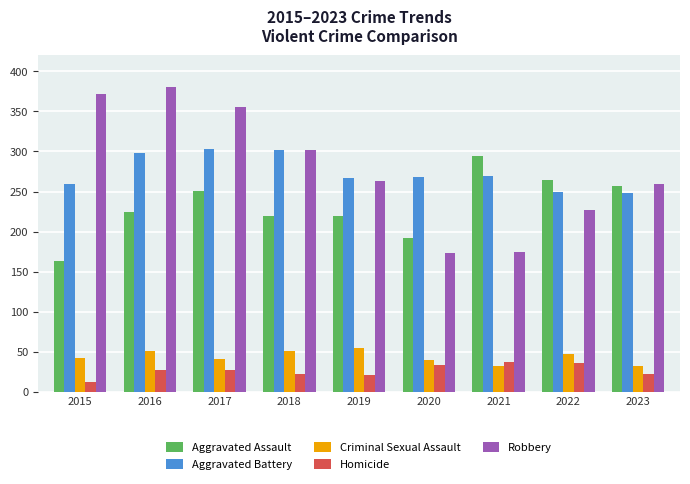

What is the approximate value of Homicide at 2021, to the nearest 5?

40